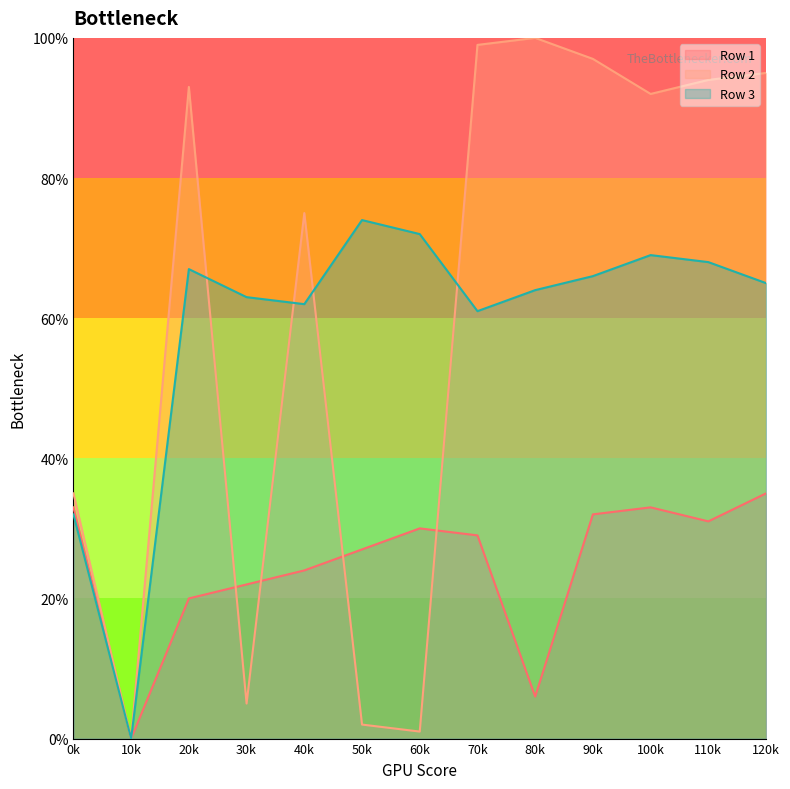

Which series ends up on top after the final intersection of Row 3 and Row 2?

Row 2